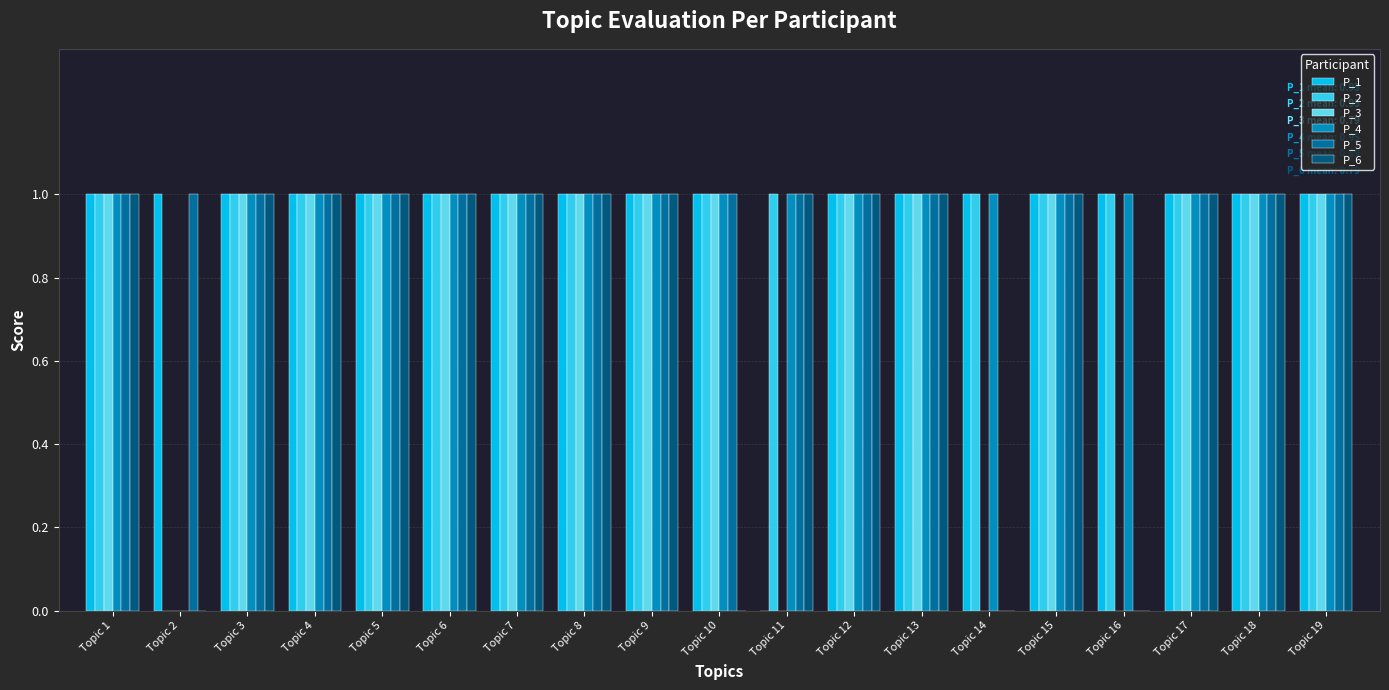

What is the sum of all P_5 values?

17